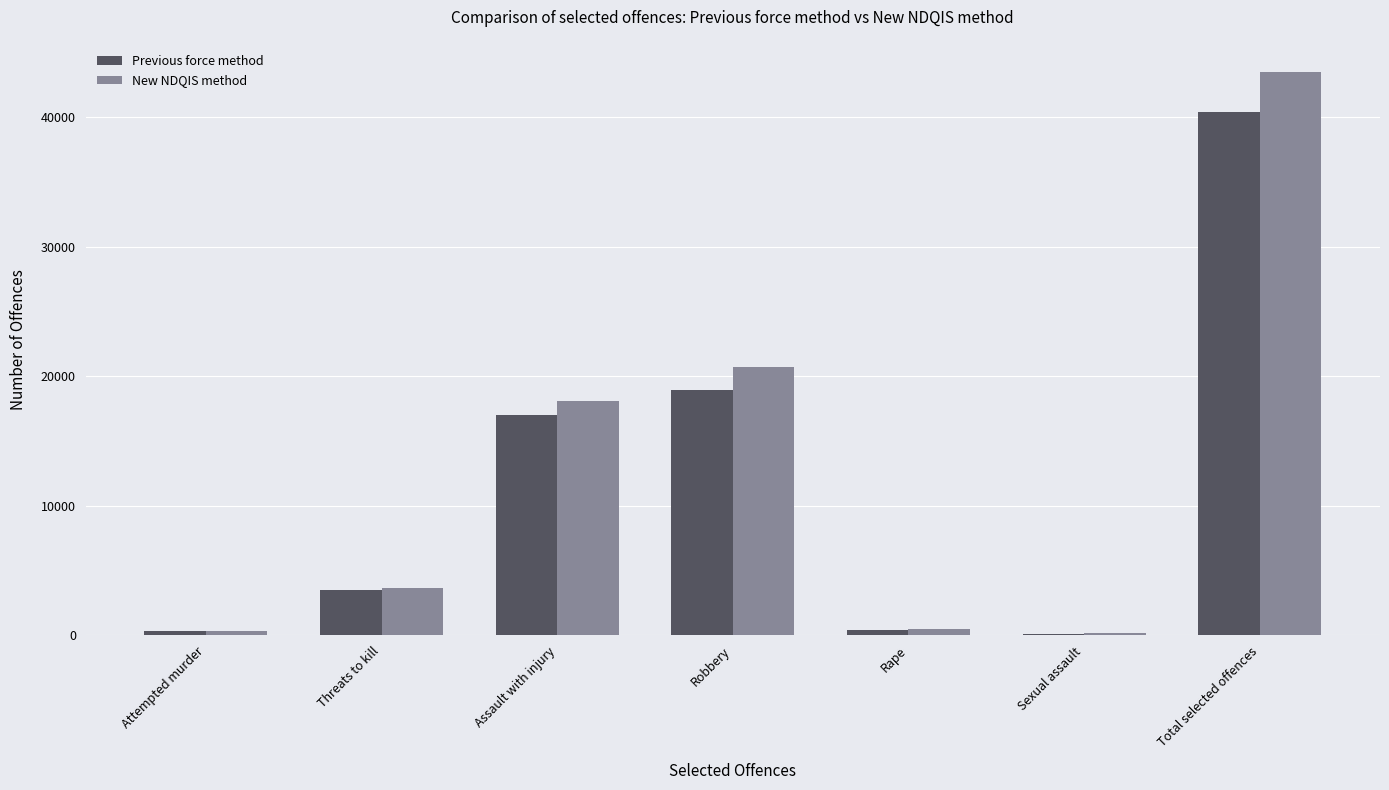

Count the number of data series in this chart.

2